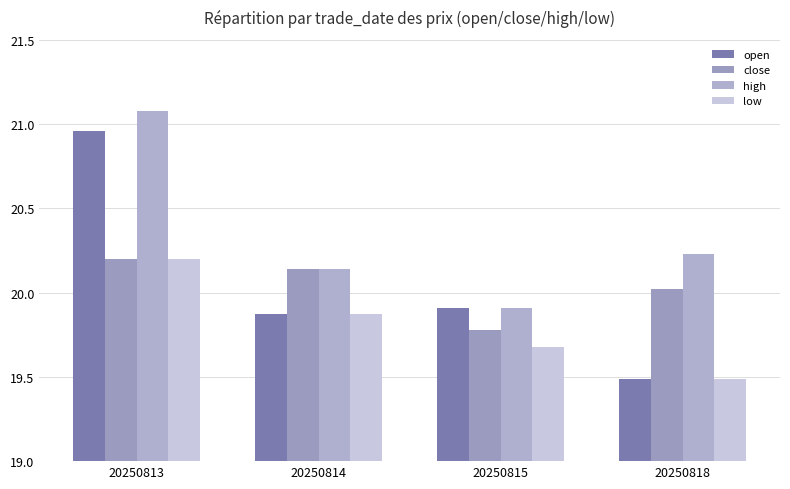

Which category has the lowest value across all series?

20250818